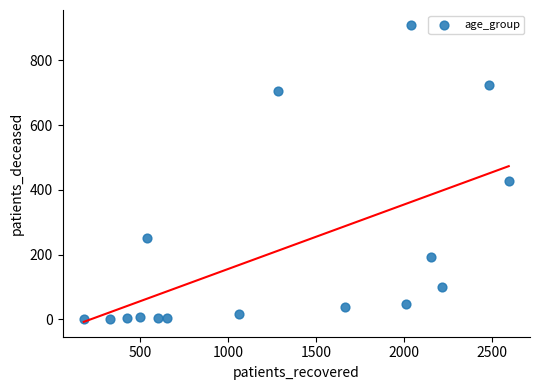

What Y value in the scatter plot is closest to 455?

429